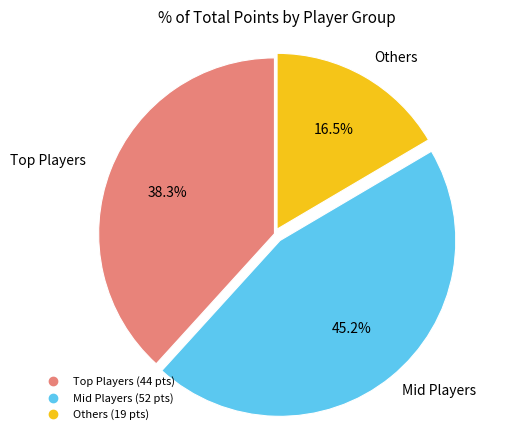

Is there a majority slice in this chart?

No